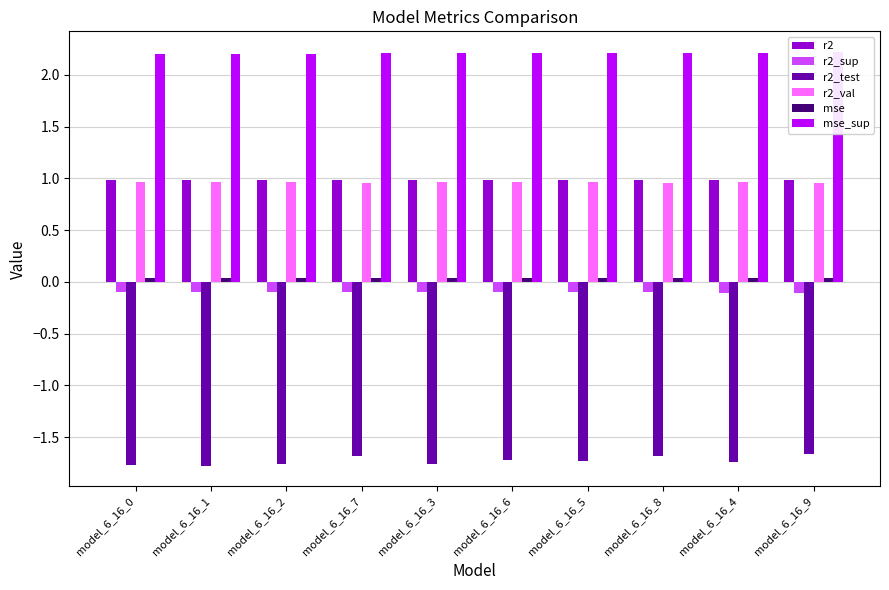

What is the minimum value for r2?

1.0